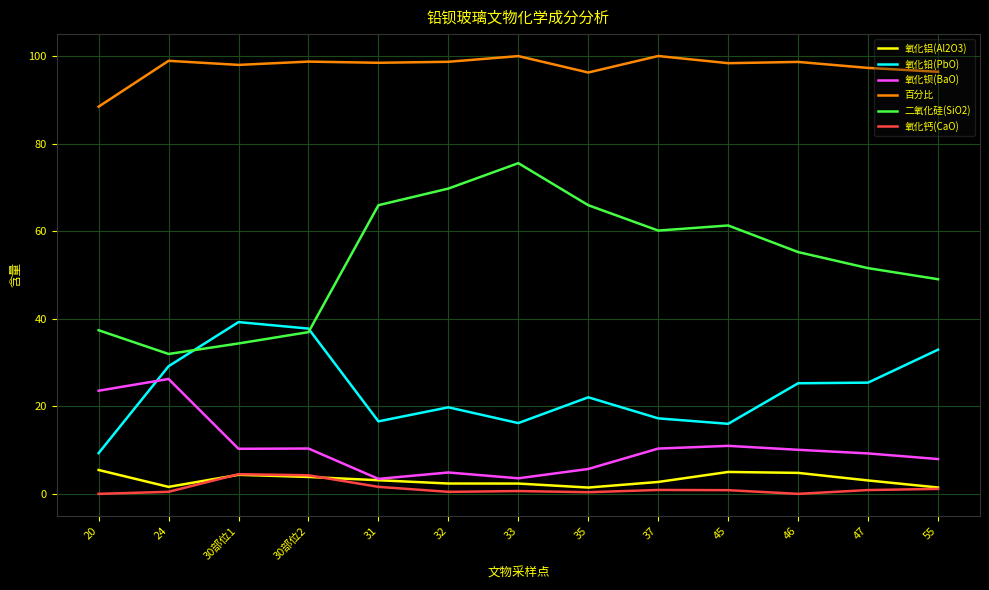

How many categories are shown in the chart?

13